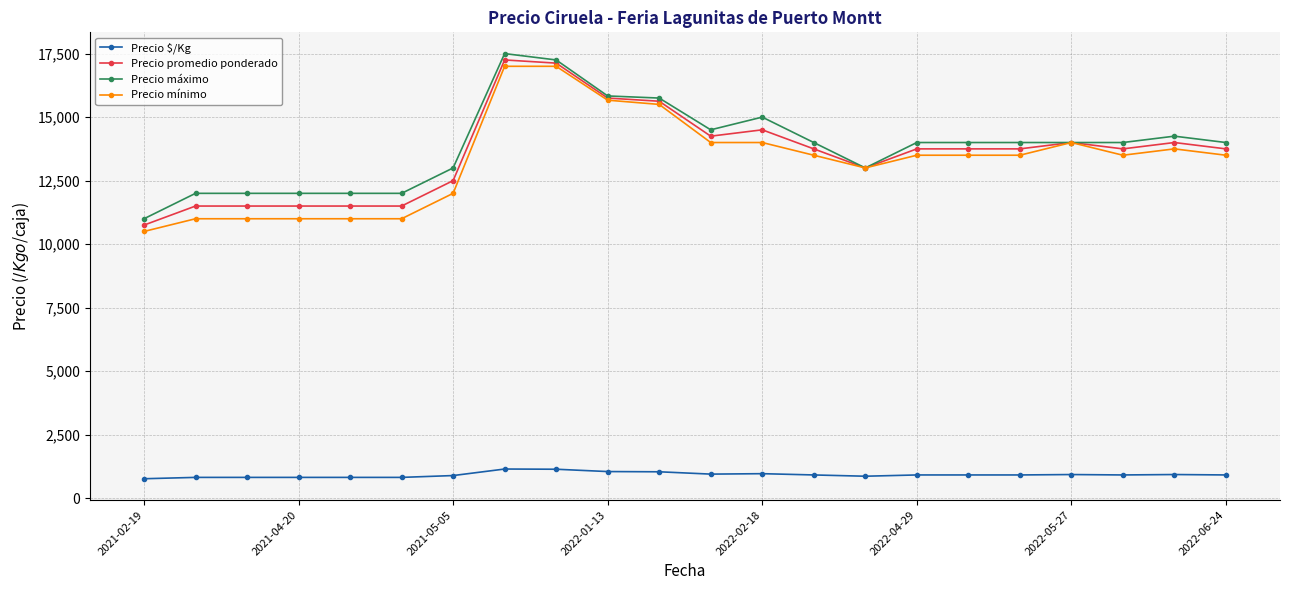

True or false: Precio $/Kg has more than 0 interior local peaks.

True